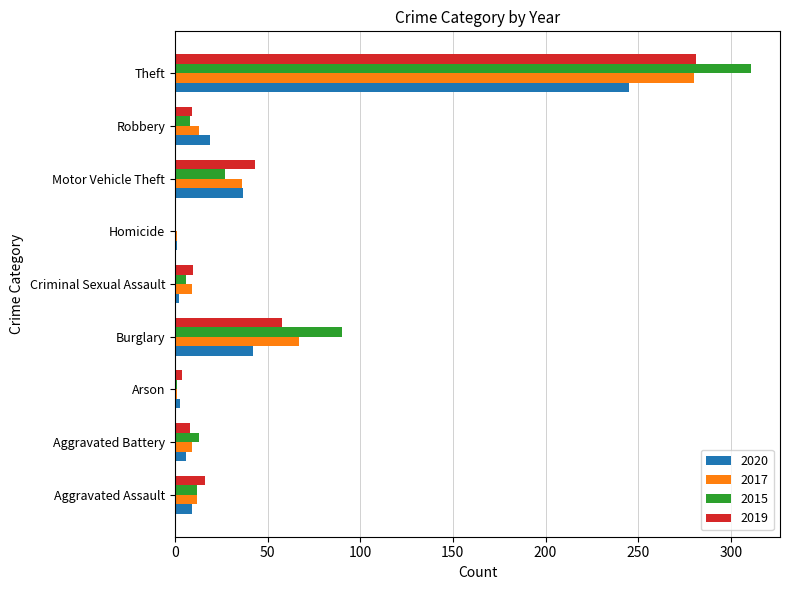

At which category is the sum across all series the highest?

Theft